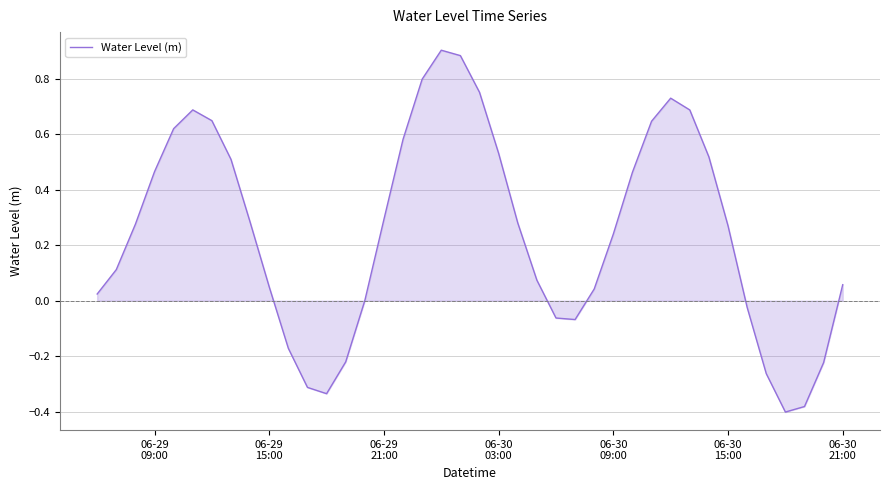

What is the difference between the maximum and minimum values?

1.3